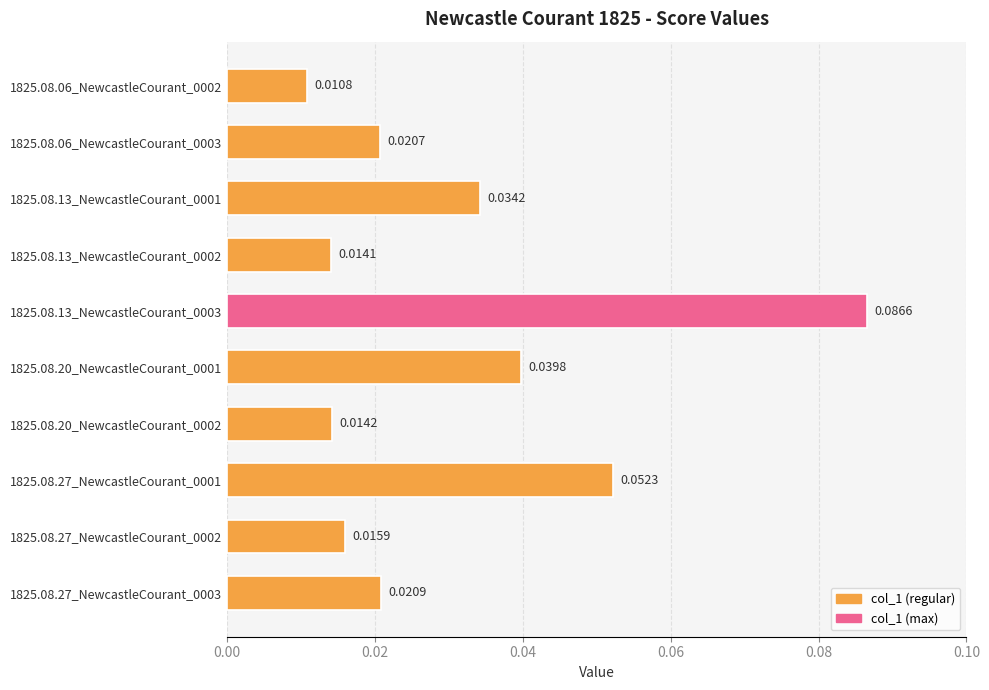

Which has a higher value, 1825.08.20_NewcastleCourant_0002 or 1825.08.13_NewcastleCourant_0002?

1825.08.20_NewcastleCourant_0002